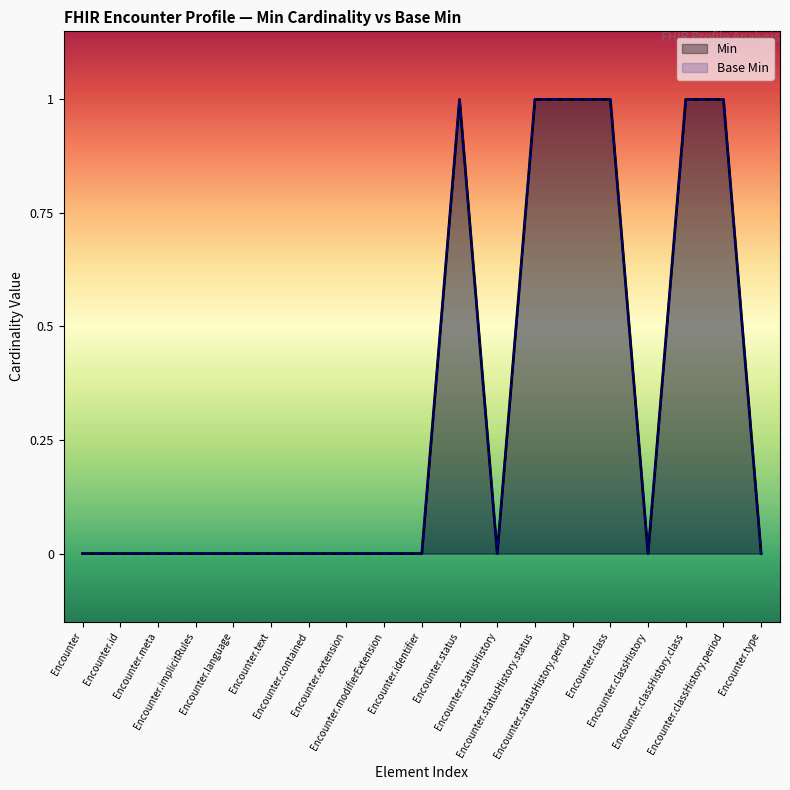

Reading left to right, what are all the values shown in this chart?

Min: 0	0	0	0	0	0	0	0	0	0	1	0	1	1	1	0	1	1	0
Base Min: 0	0	0	0	0	0	0	0	0	0	1	0	1	1	1	0	1	1	0